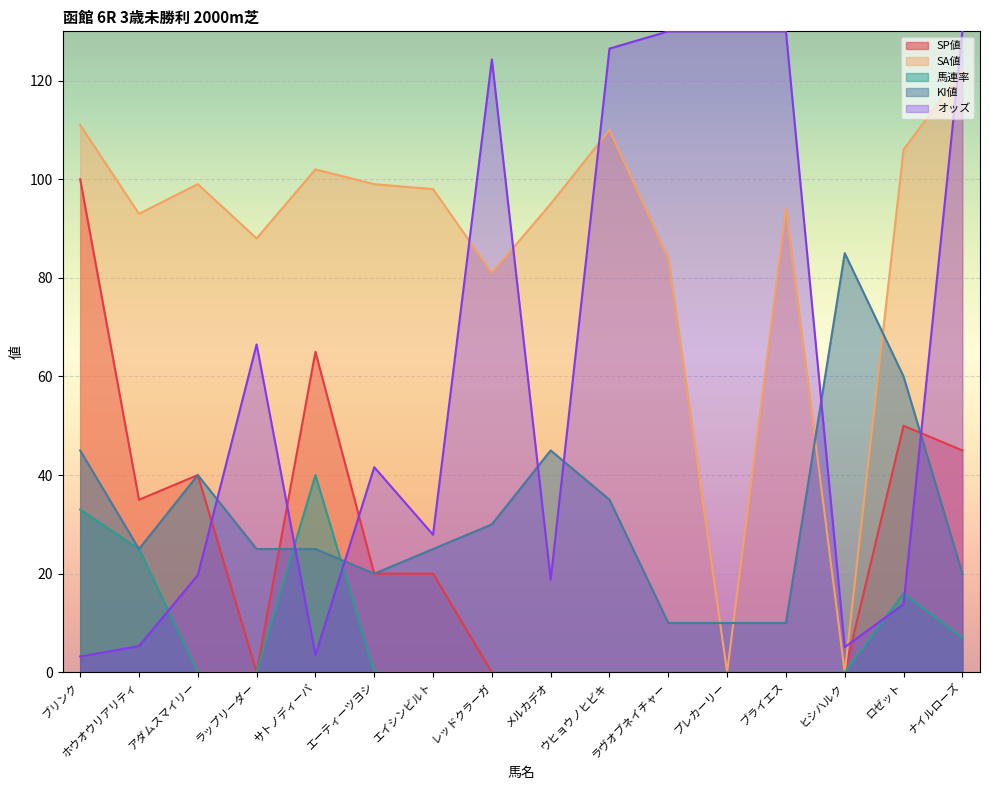

After their last crossing, which series has the higher values: 馬連率 or KI値?

KI値